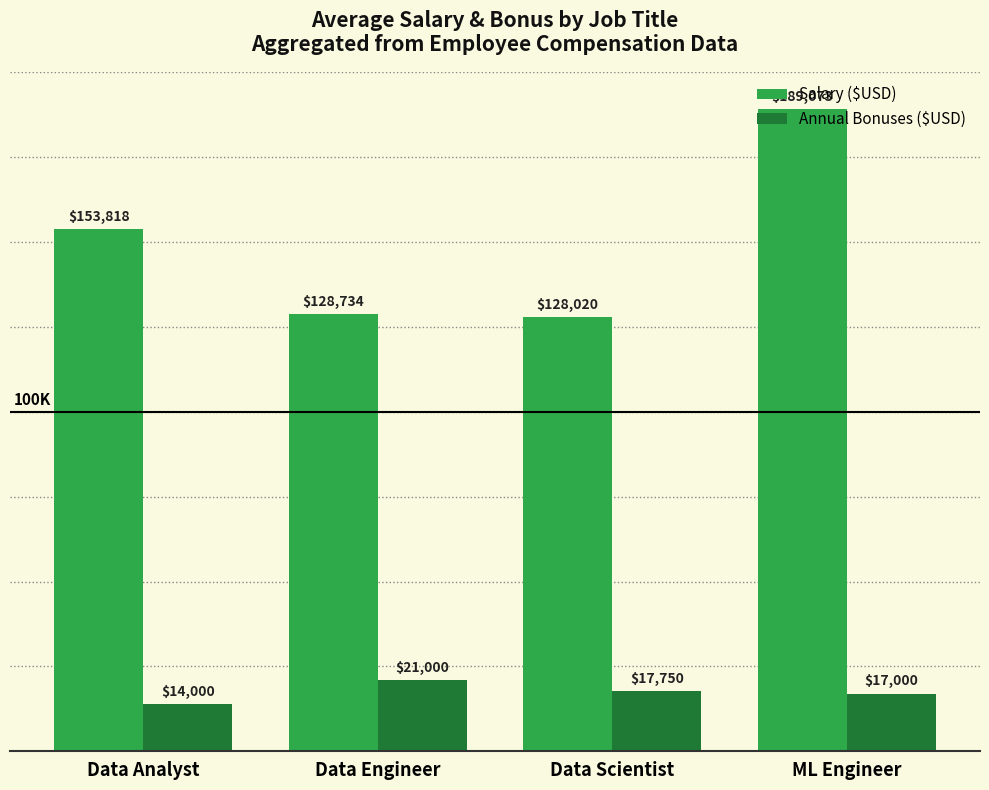

What is the value of the Annual Bonuses ($USD) bar at the 1st from the left?

14000